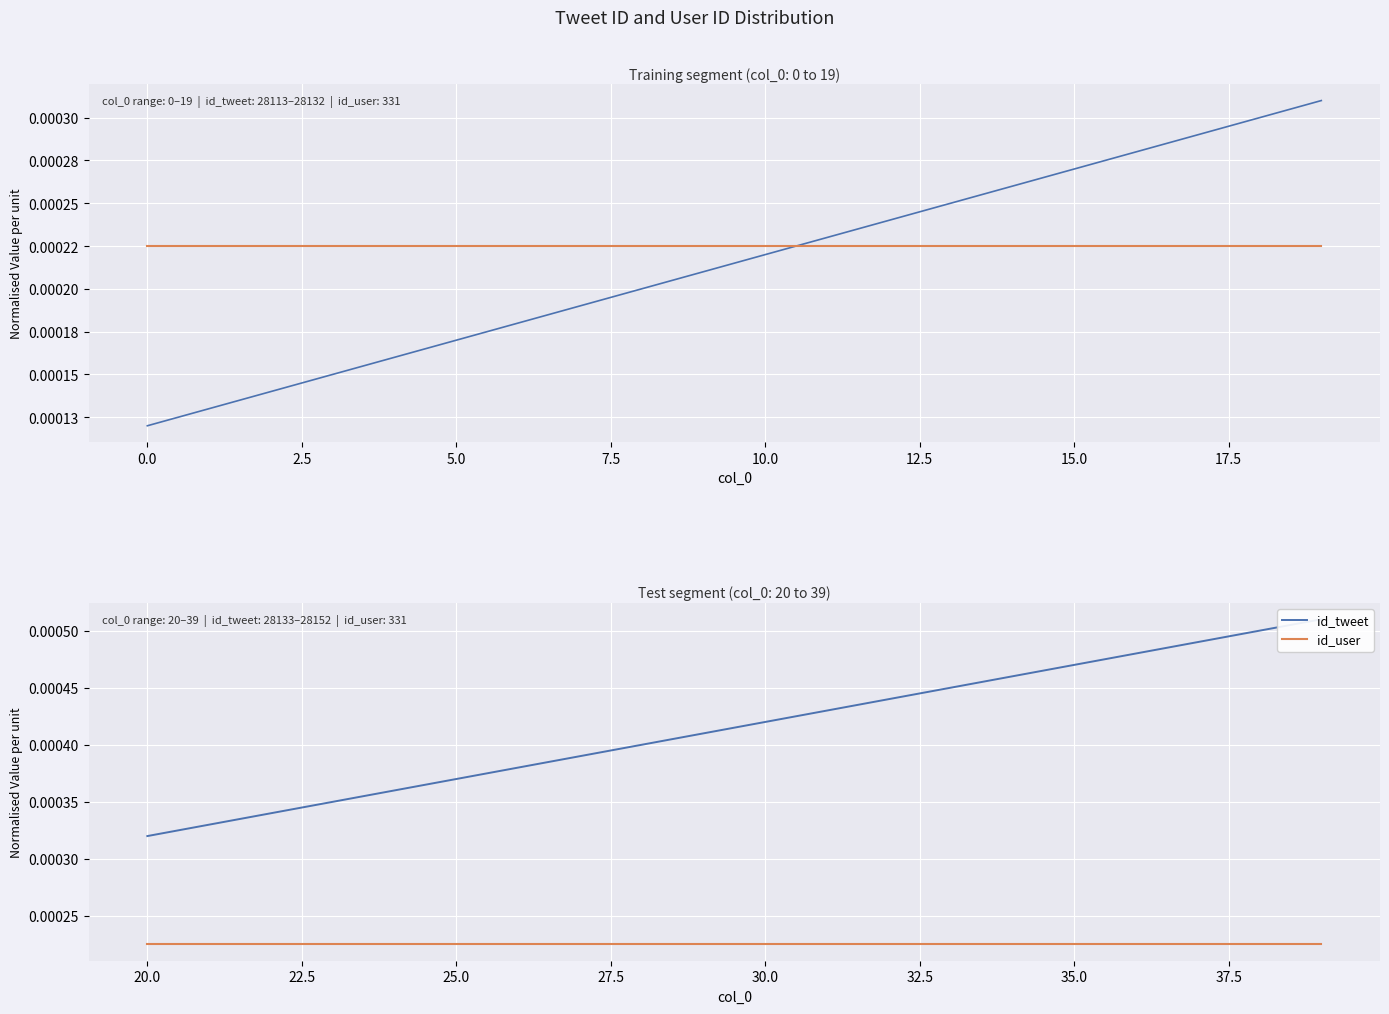

True or false: id_user has more than 2 points higher than both neighbors.

False